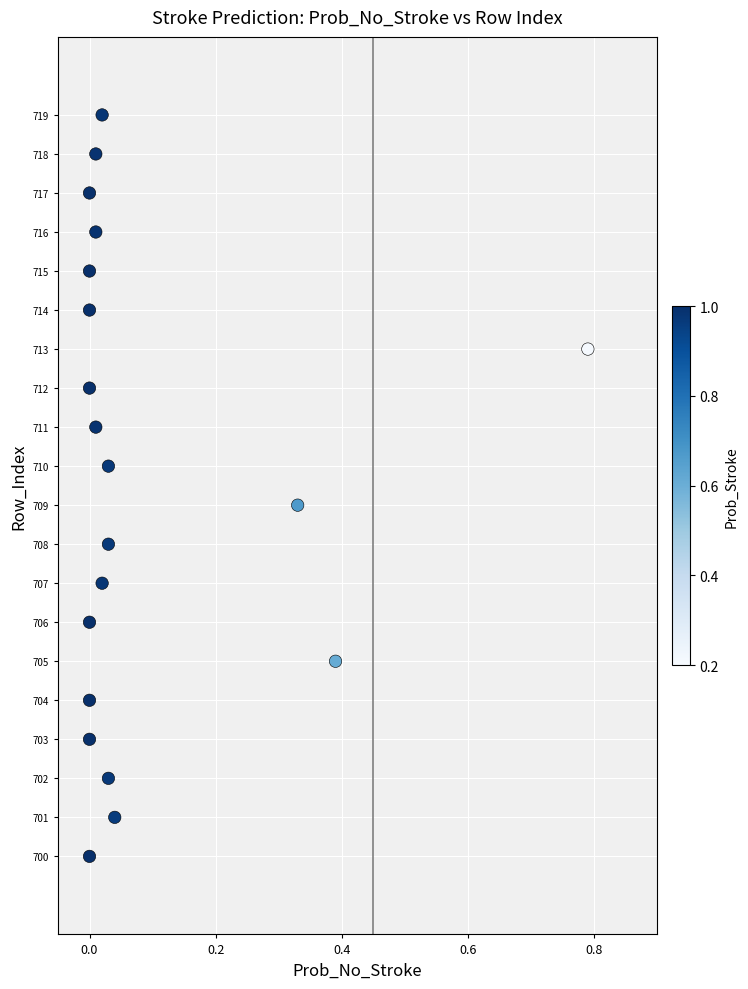

What is the range of Y values (max minus min)?

19